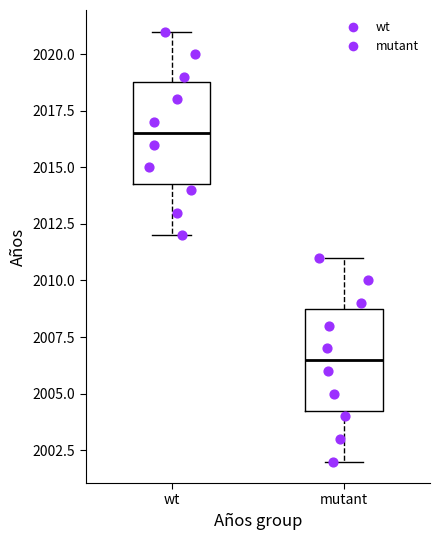

Which box has the lowest median line?

mutant